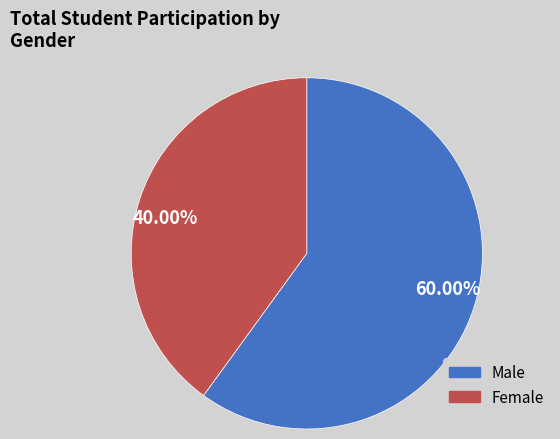

Which category has the smallest portion of the pie?

Female